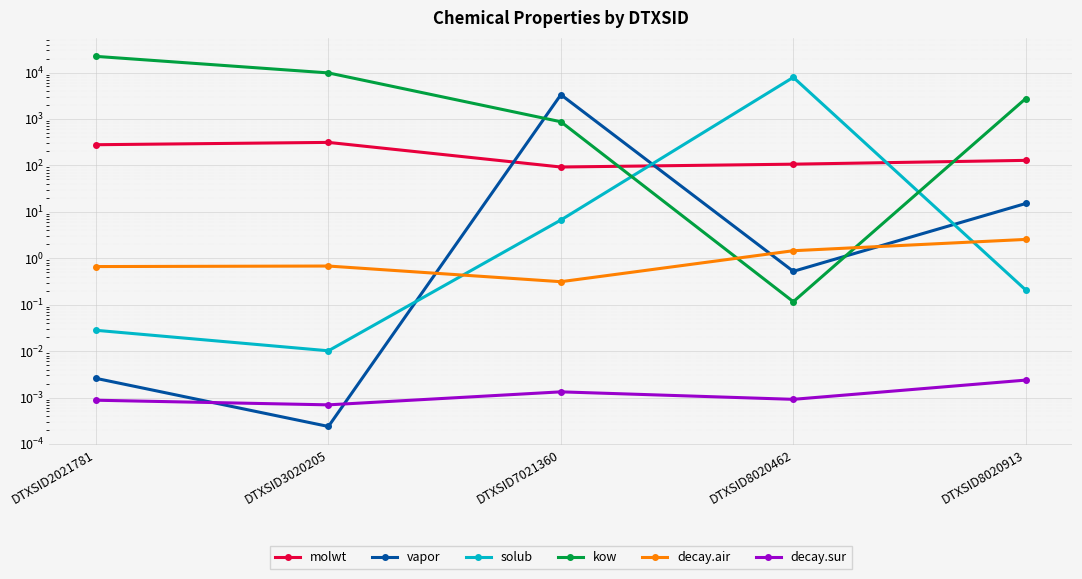

Where do molwt and solub first cross each other?

DTXSID7021360 and DTXSID8020462